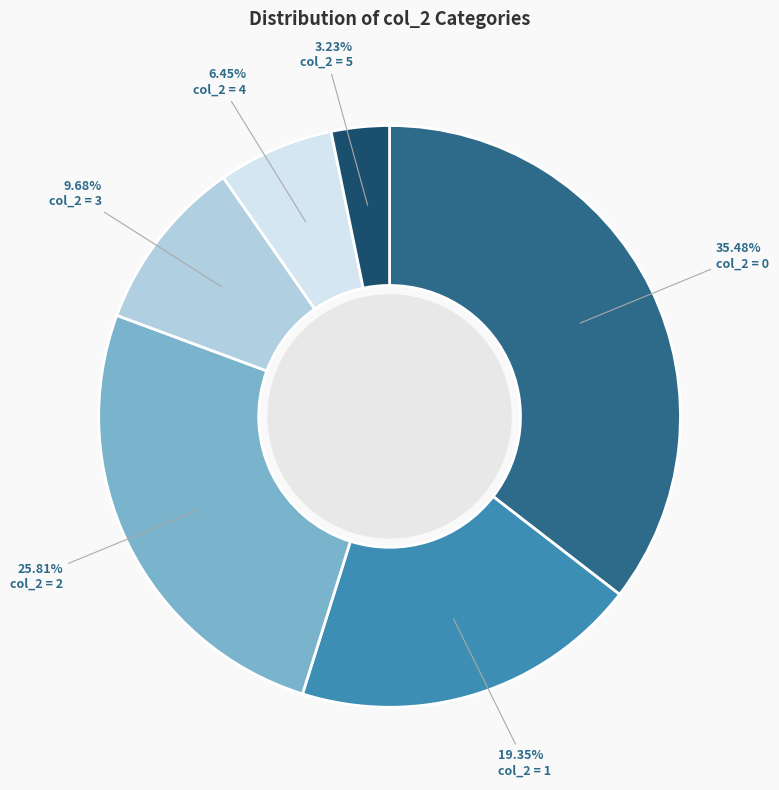

How much of the chart is everything except col_2 = 5?

96.8%